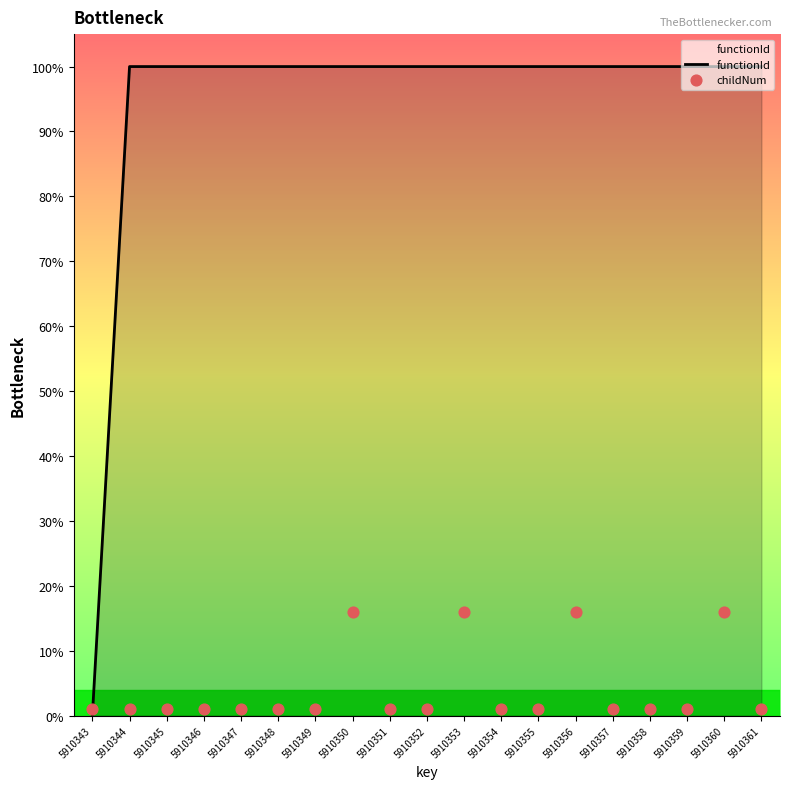

Is the value of childNum at 5910360 greater than the value of functionId at 5910354?

No